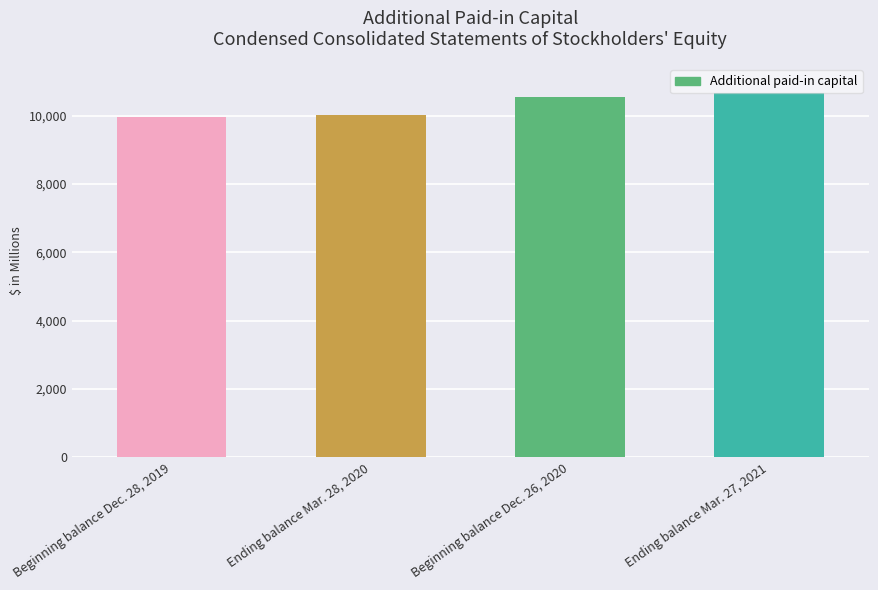

Approximately how many times larger is the value at Beginning balance Dec. 28, 2019 compared to Beginning balance Dec. 26, 2020?

0.9